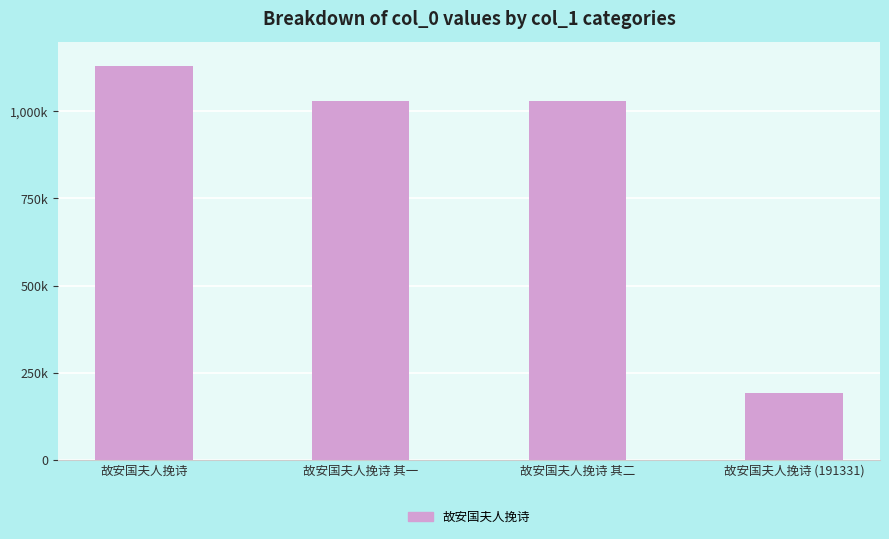

Are the bars horizontal?

No